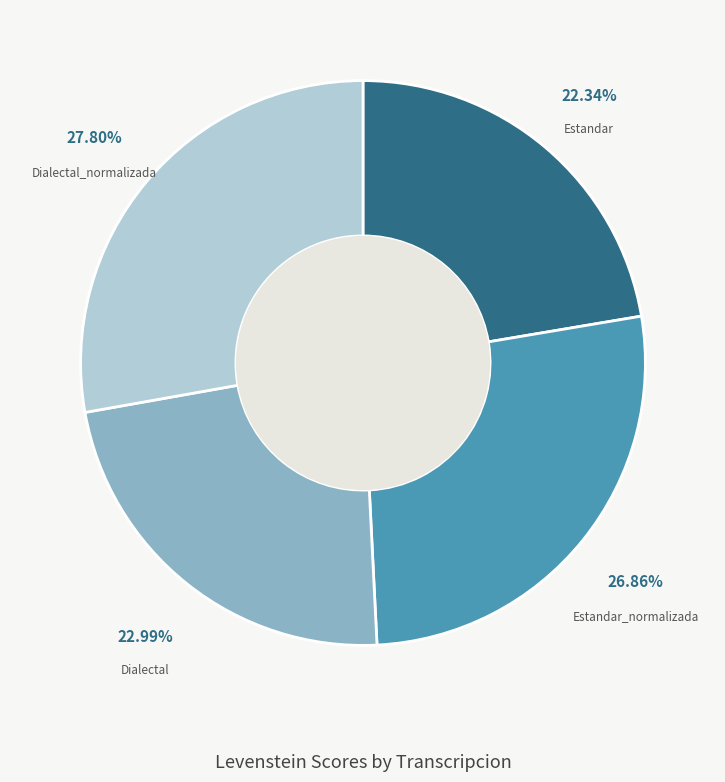

To the nearest percent, what is the difference between the largest and smallest slice percentages?

5%